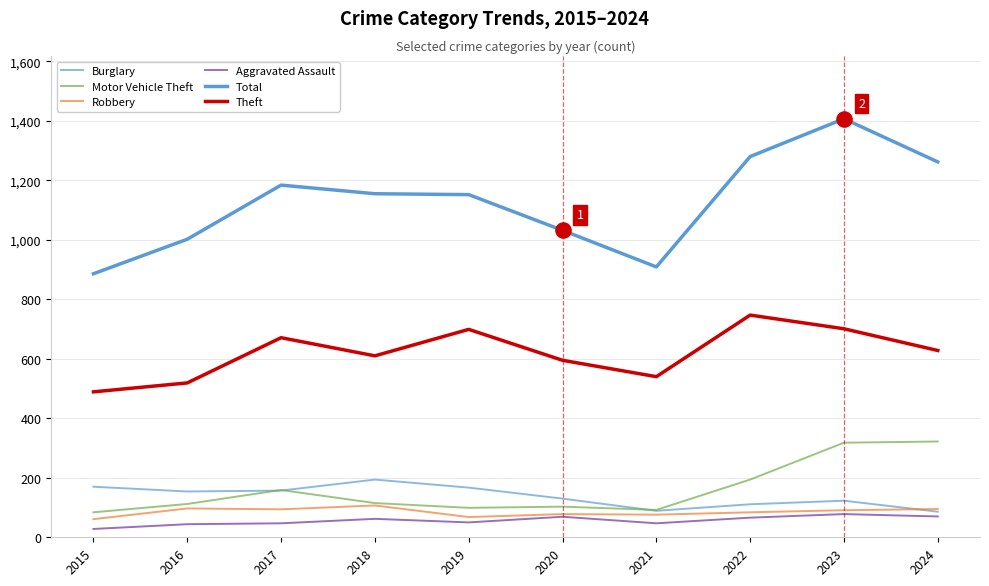

How many lines are shown in the chart?

6